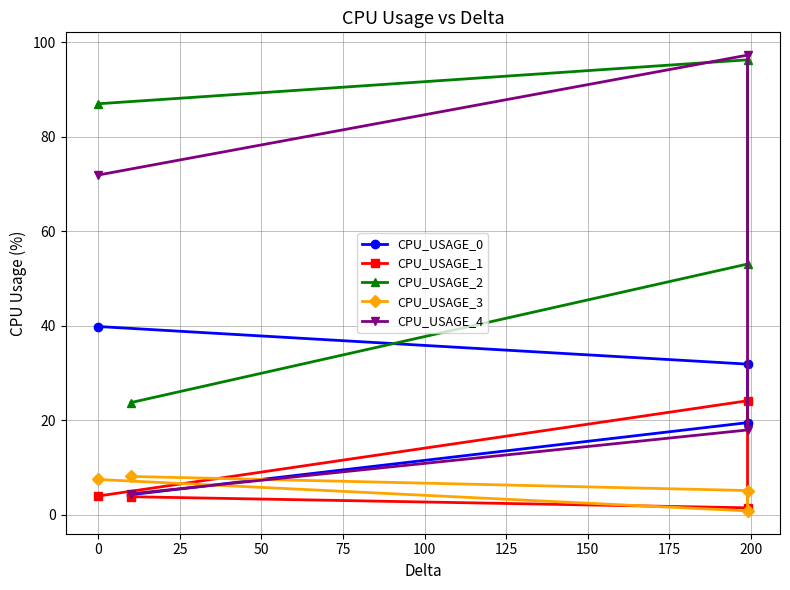

Reading left to right, what are all the values shown in this chart?

CPU_USAGE_0: 39.8	31.9	19.5	4.2
CPU_USAGE_1: 3.9	24.1	1.4	3.8
CPU_USAGE_2: 87.0	96.3	53.1	23.7
CPU_USAGE_3: 7.4	0.8	5.1	8.1
CPU_USAGE_4: 71.9	97.3	17.9	4.4